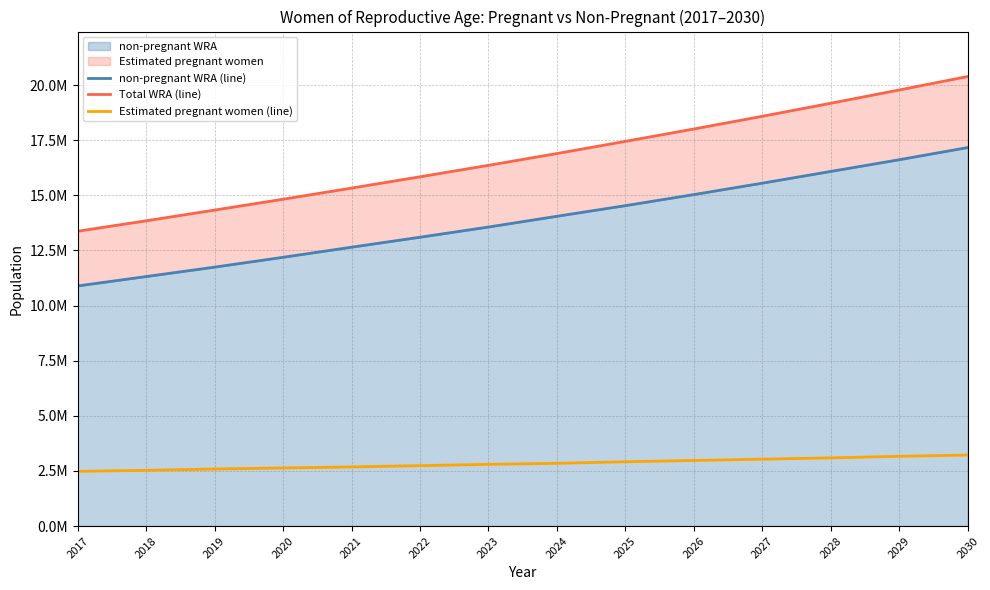

What is the difference between the maximum and second lowest values in the Estimated pregnant women (line) series?

693699.8